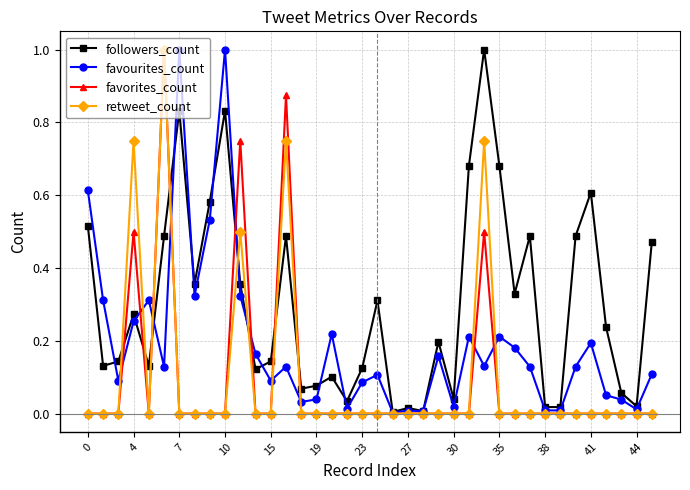

Which series has the largest total across all categories?

followers_count